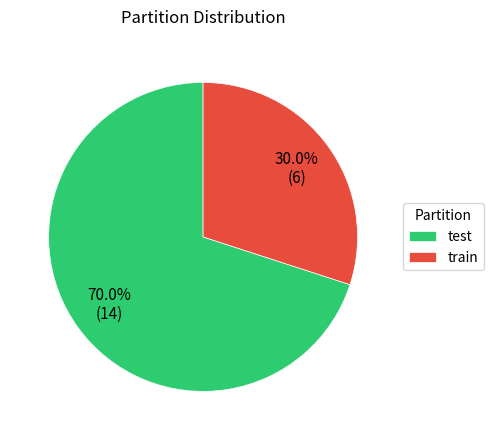

To the nearest percent, what portion does test represent?

70%